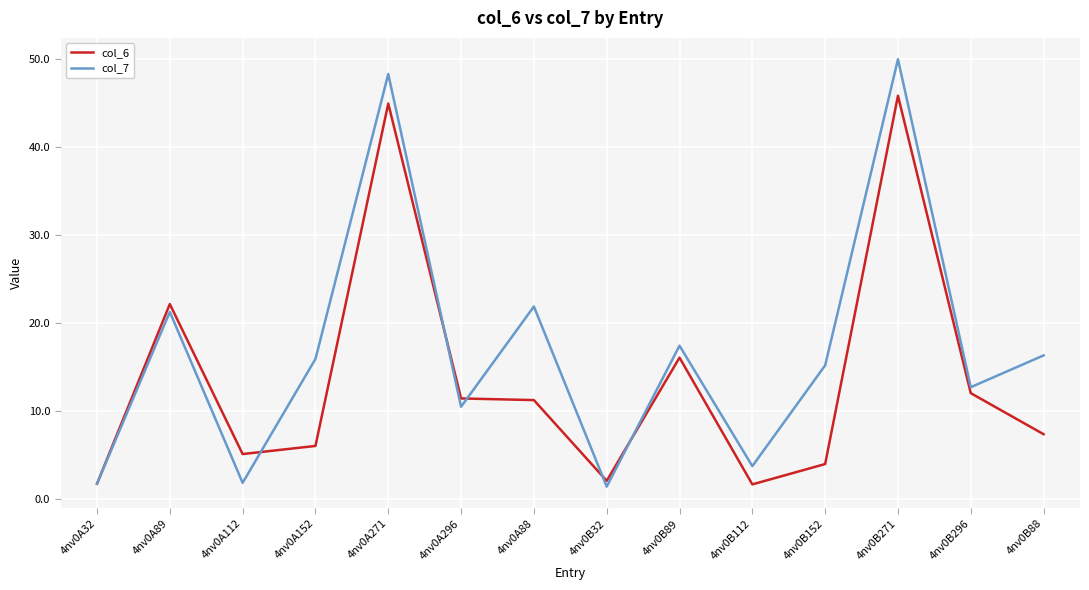

What is the sum of all col_6 values?

191.6